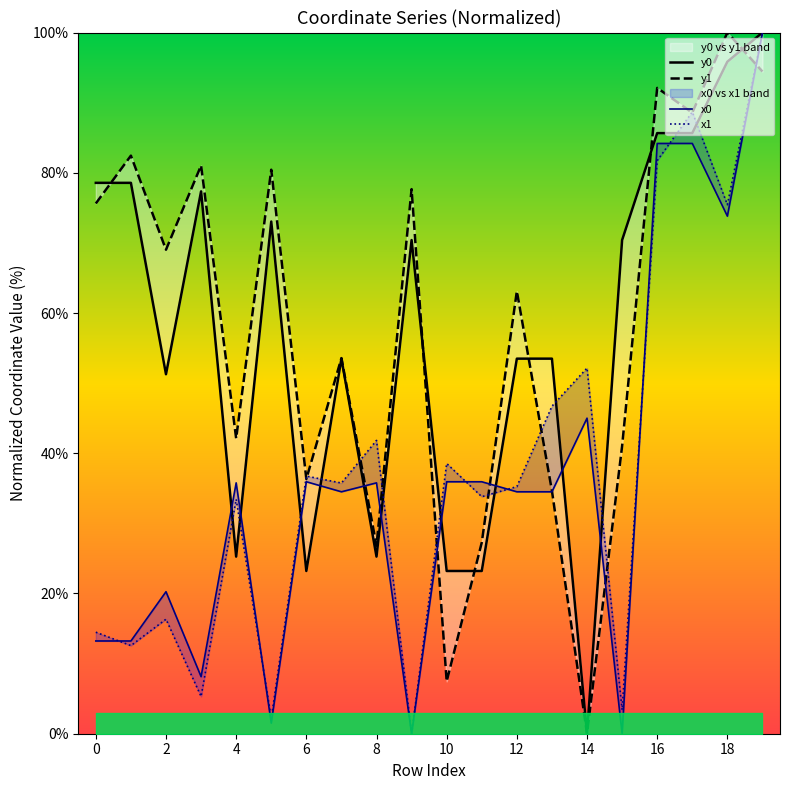

What is the difference between the maximum and minimum values in the y1 series?

100.0